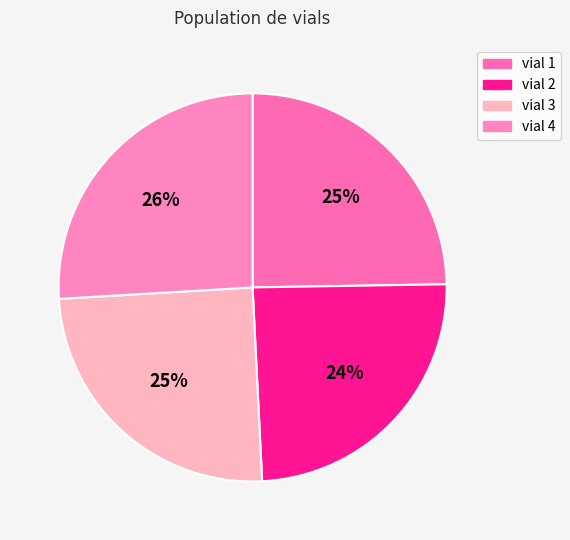

How many slices are in this pie chart?

4